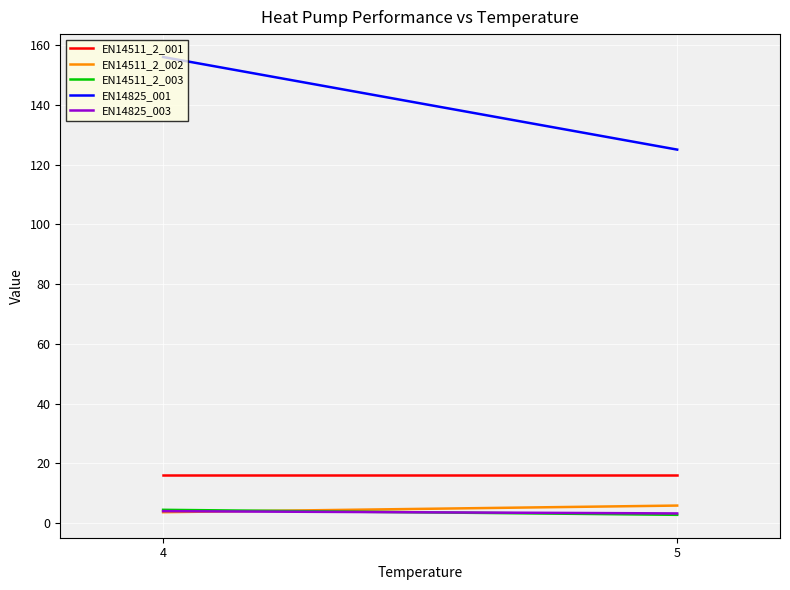

What is the difference between the EN14825_001 values at 4 and 5?

31.0